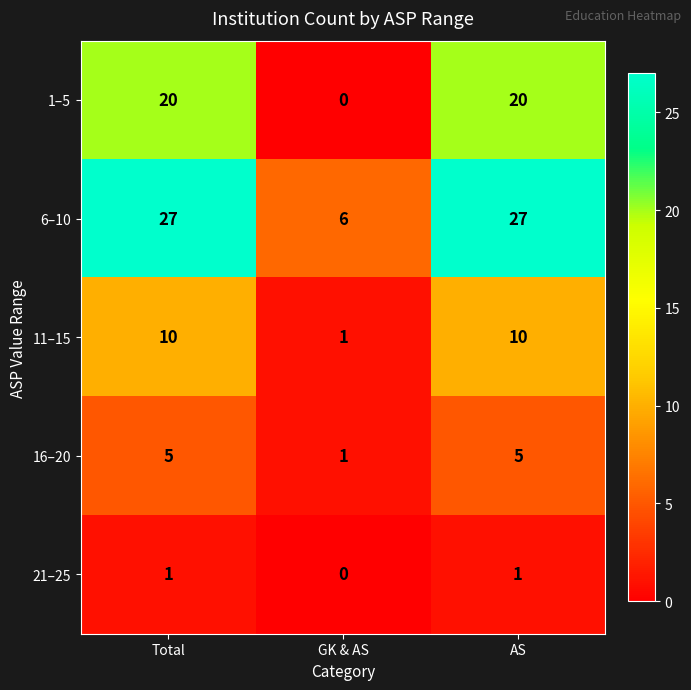

Reading right to left, what are all the values shown in this chart?

1–5: AS=20	GK & AS=0	Total=20
6–10: AS=27	GK & AS=6	Total=27
11–15: AS=10	GK & AS=1	Total=10
16–20: AS=5	GK & AS=1	Total=5
21–25: AS=1	GK & AS=0	Total=1